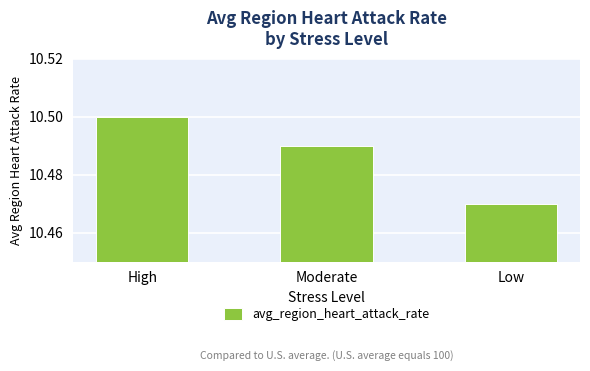

What position from the right is Low?

1